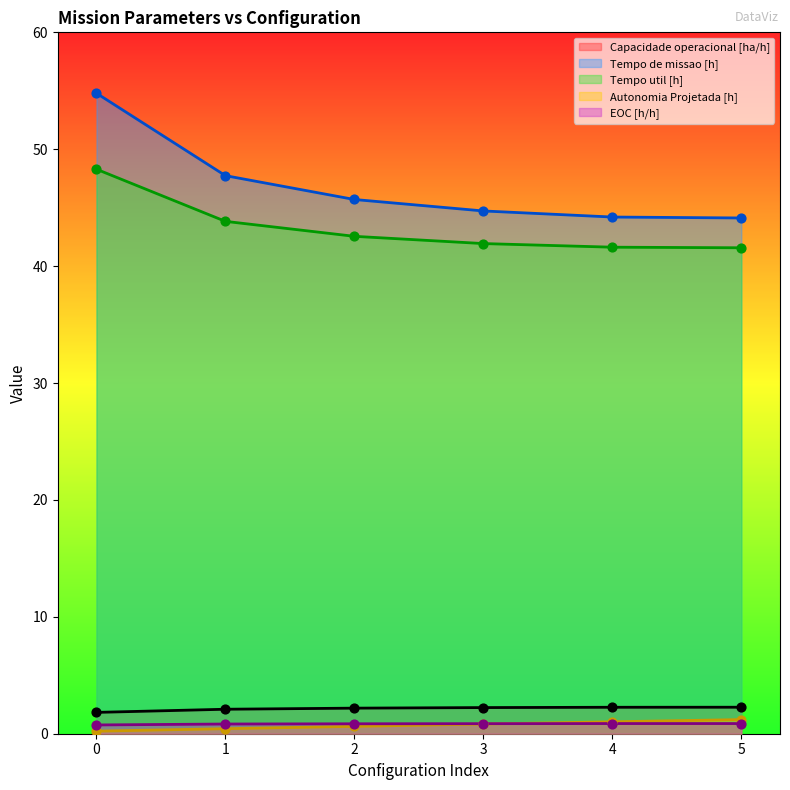

Which series contains the highest Y value?

Tempo de missao [h]